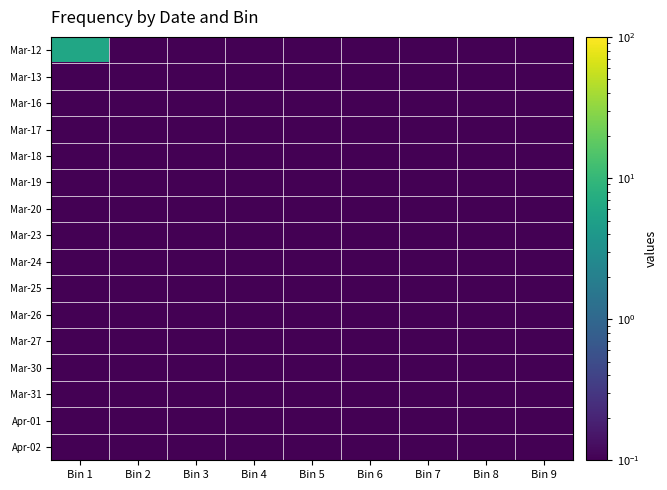

Which series has the widest spread of values?

Mar-12